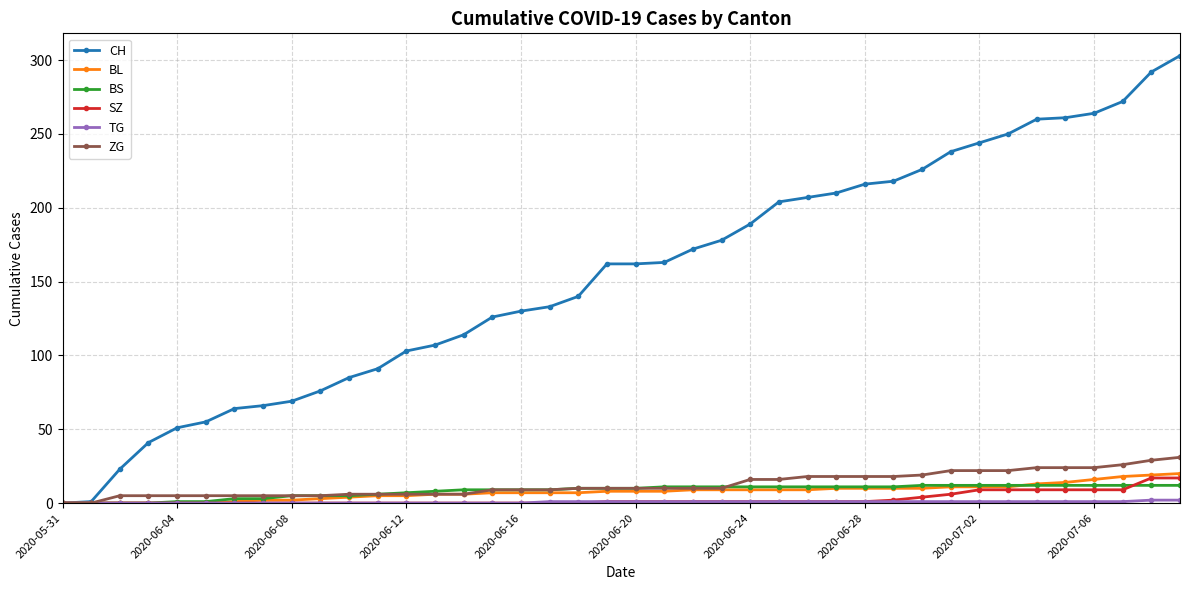

At how many categories does at least one series exceed 268?

3